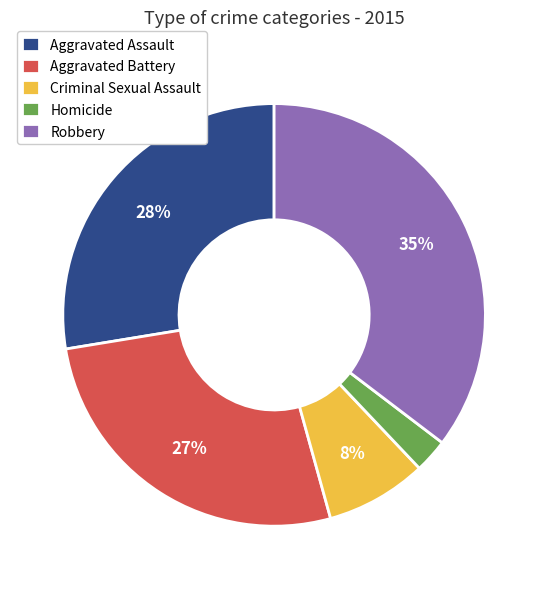

To the nearest percent, what is the difference between the Criminal Sexual Assault and Aggravated Battery slice percentages?

19%